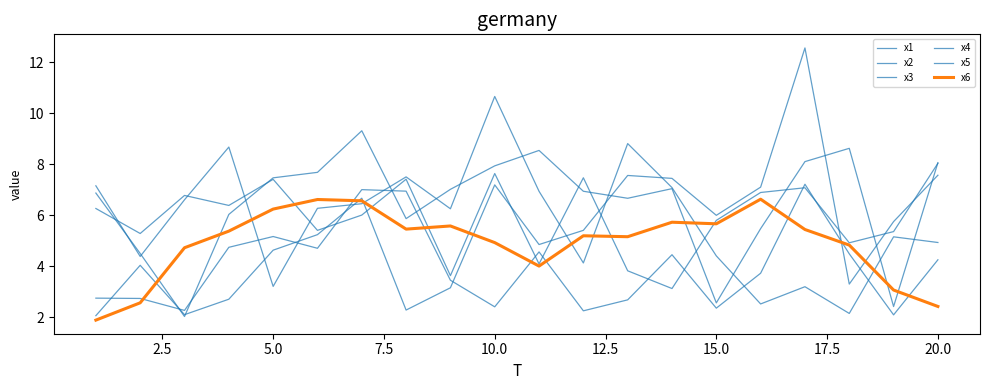

Which series has the widest spread of values?

x5